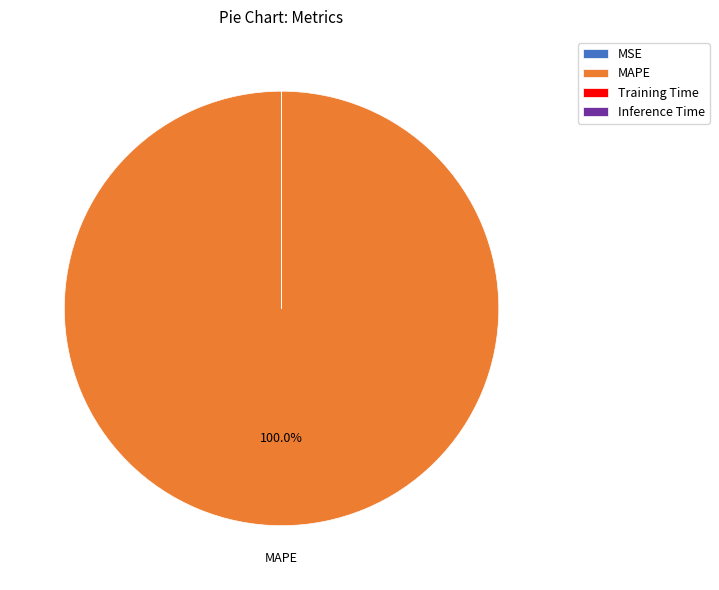

To the nearest percent, what is the difference between the largest and smallest slice percentages?

100%